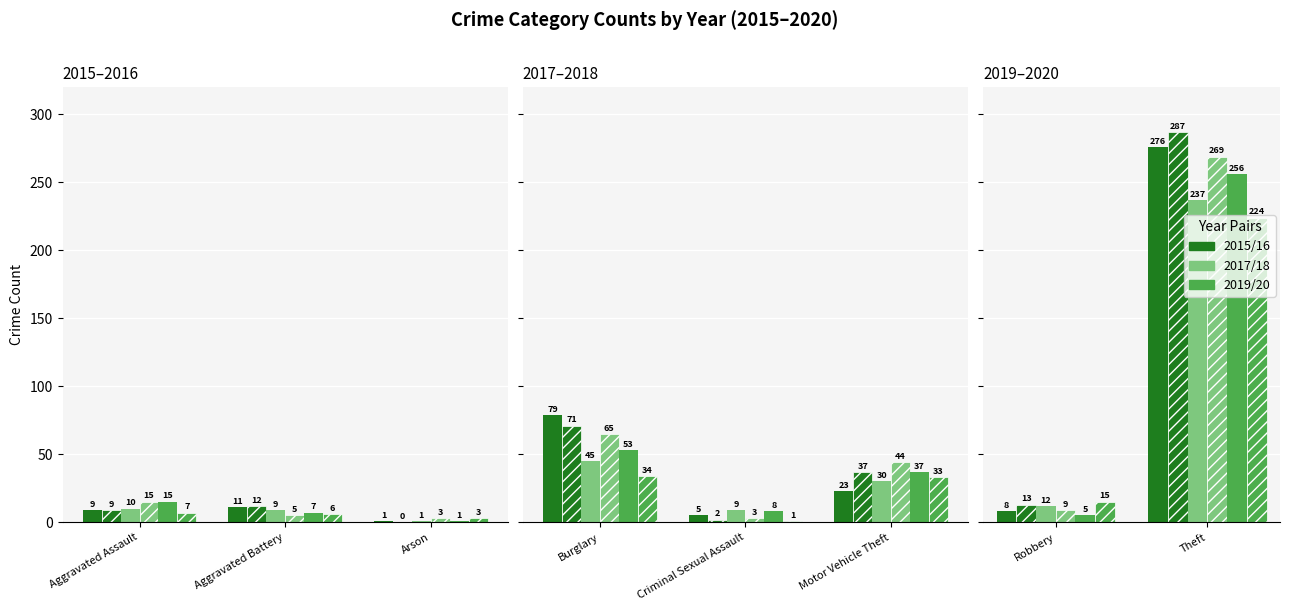

Rank the series by their maximum value, from lowest to highest.

2020, 2017, 2019, 2018, 2015, 2016